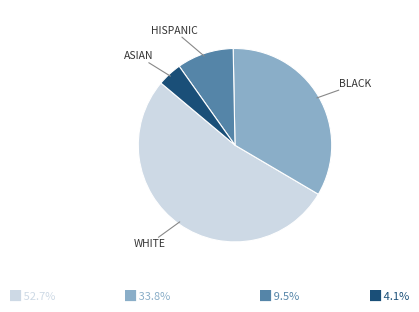

Does WHITE account for over 50% of the chart?

Yes